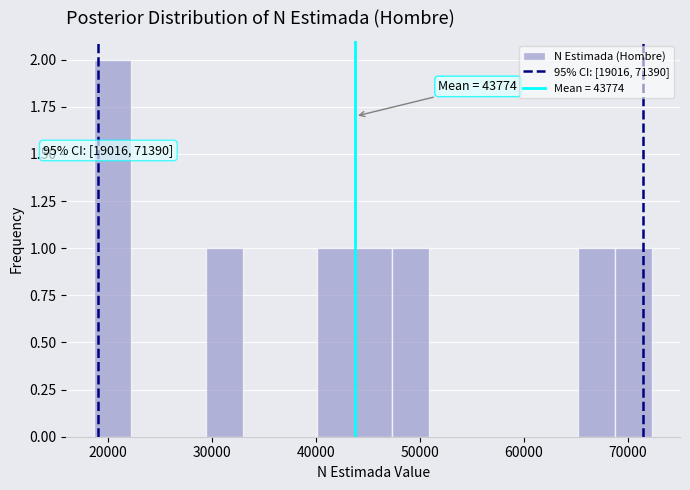

Read against the x-axis, roughly where is the centre of the tallest bar?

20000